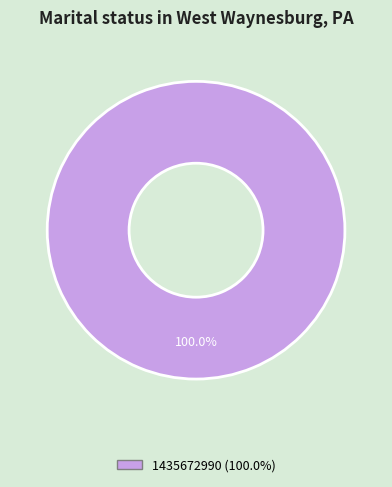

Is there any slice that represents more than half of the pie?

Yes